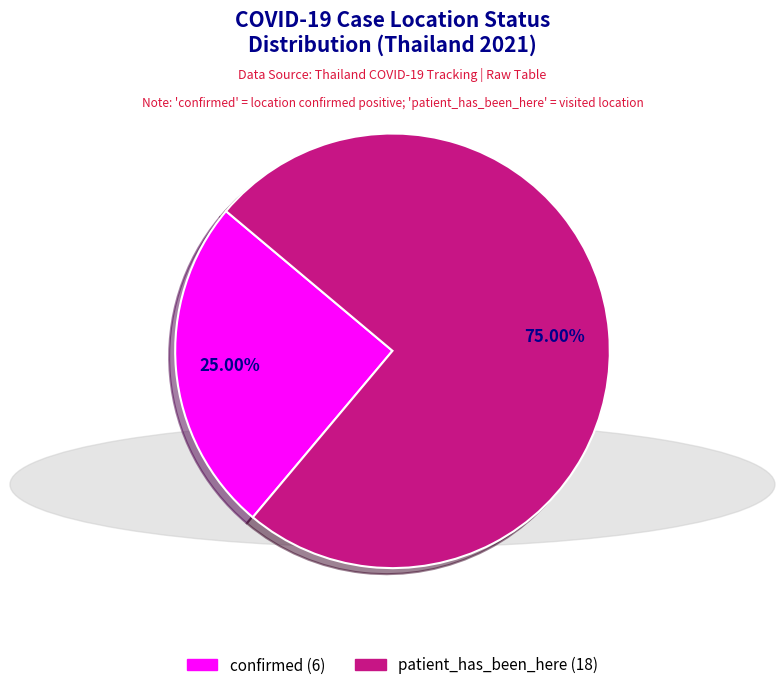

Rank the categories by value from highest to lowest.

patient_has_been_here, confirmed